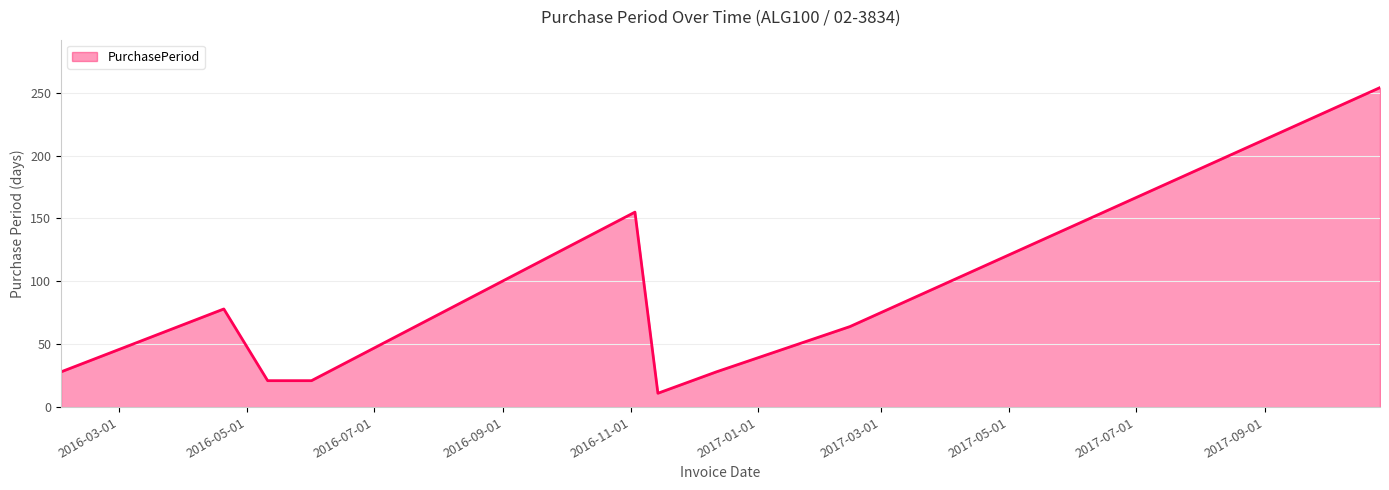

What is the difference between the maximum and minimum values?

243